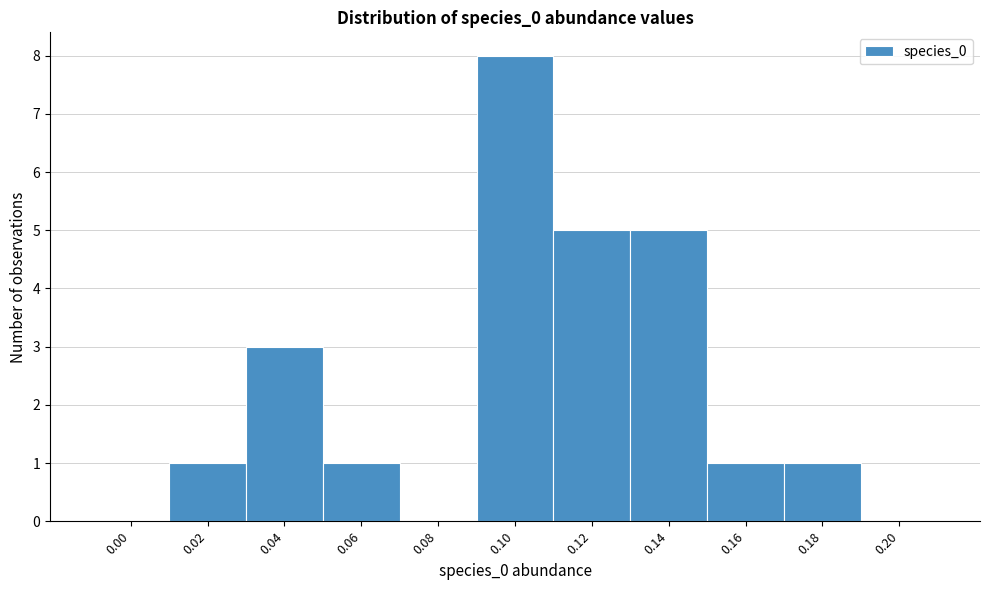

Reading left to right, extract all data points from this chart.

0.00=0	0.02=1	0.04=3	0.06=1	0.08=0	0.10=8	0.12=5	0.14=5	0.16=1	0.18=1	0.20=0